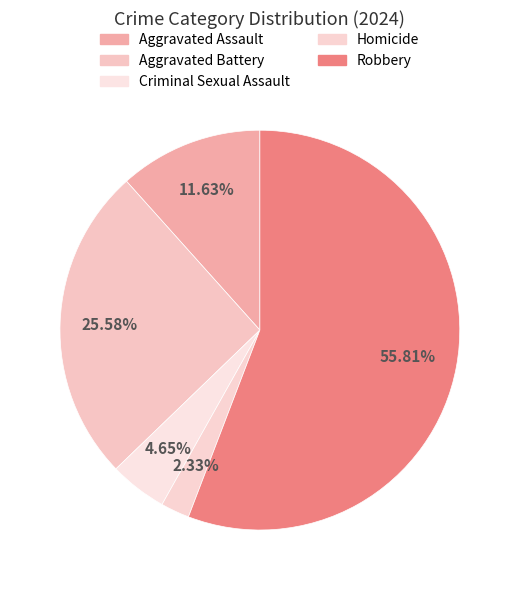

How many slices are in this pie chart?

5